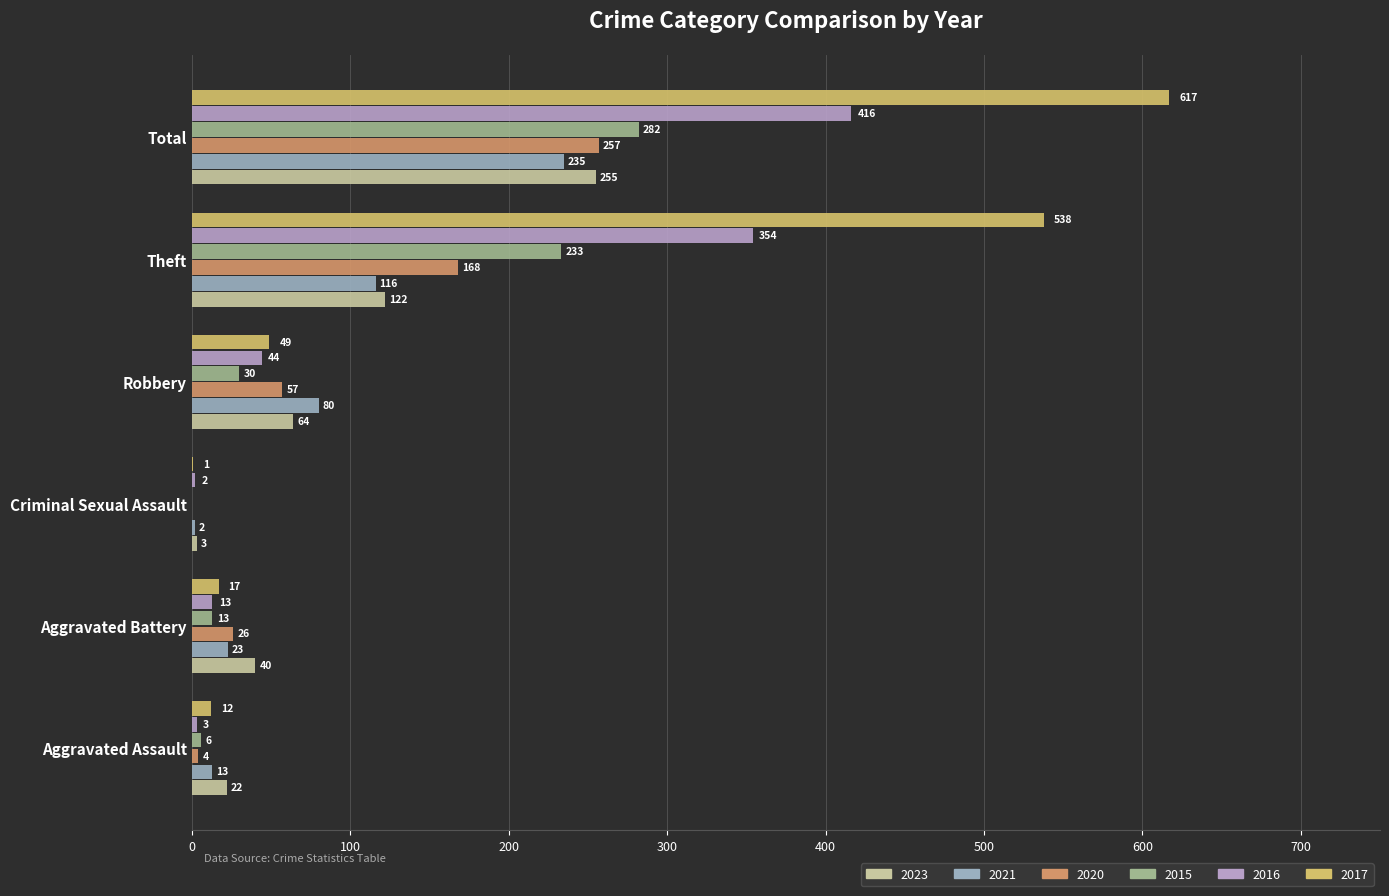

What is the sum of all 2017 values?

1234